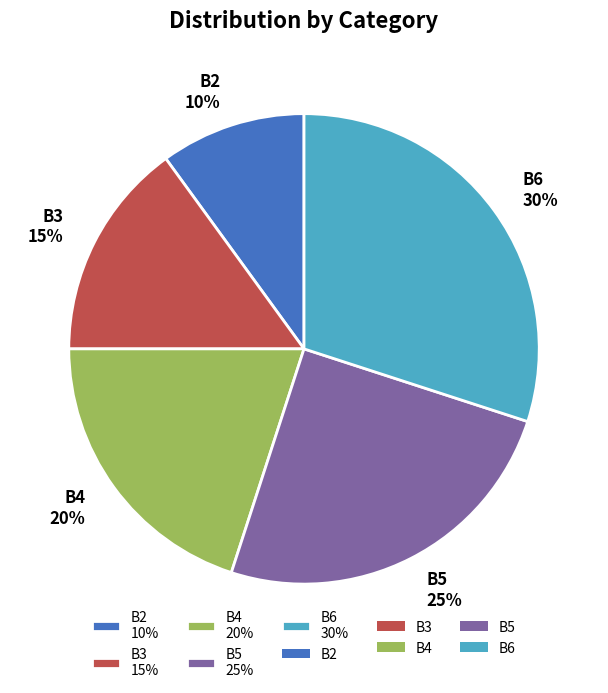

Rank the categories by value from highest to lowest.

B6, B5, B4, B3, B2